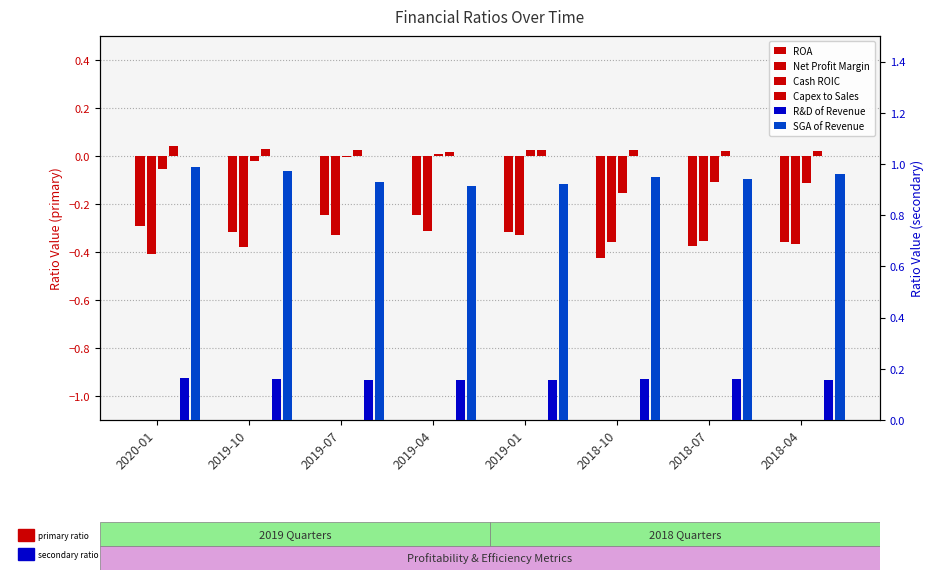

Rank the categories by SGA of Revenue value from lowest to highest.

2019-04, 2019-01, 2019-07, 2018-07, 2018-10, 2018-04, 2019-10, 2020-01